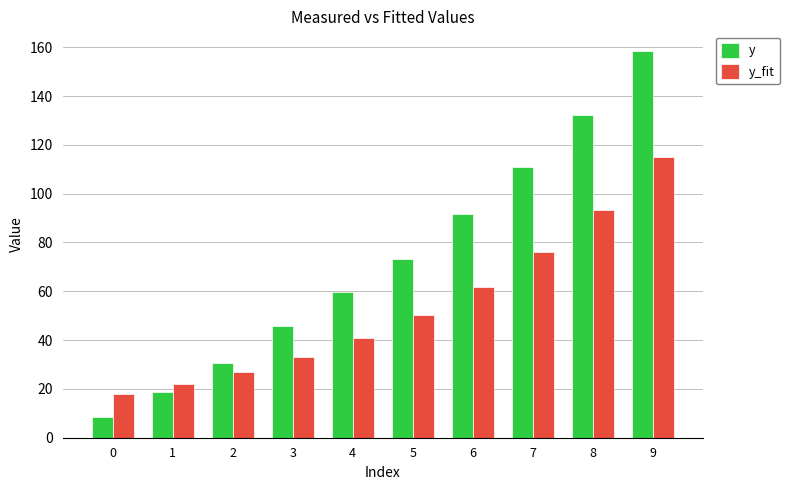

Read the y_fit value at 7.

76.0